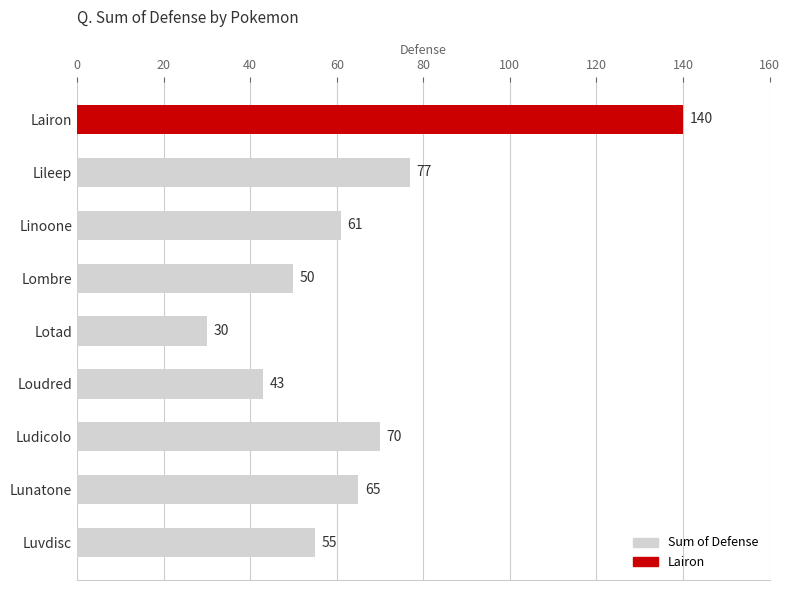

What is the sum of all values?

591